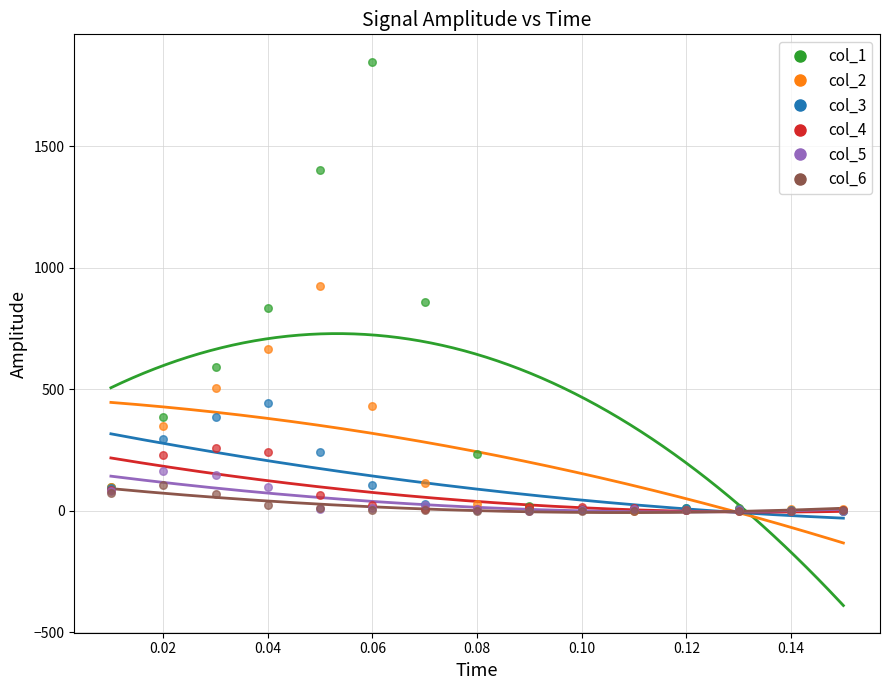

Which series contains the highest Y value?

col_1